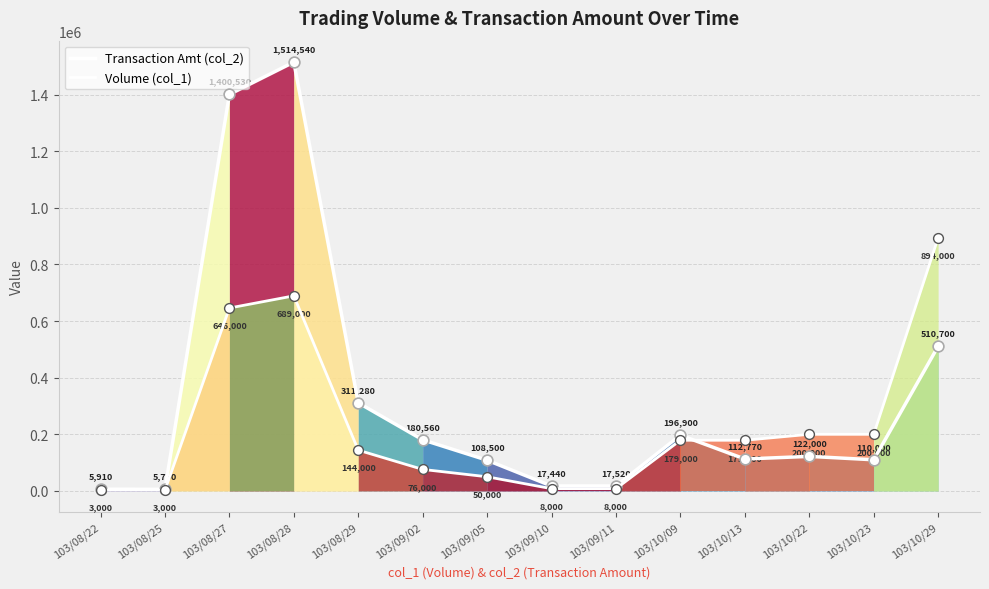

What are all the series names shown in the legend?

Transaction Amt (col_2), Volume (col_1)